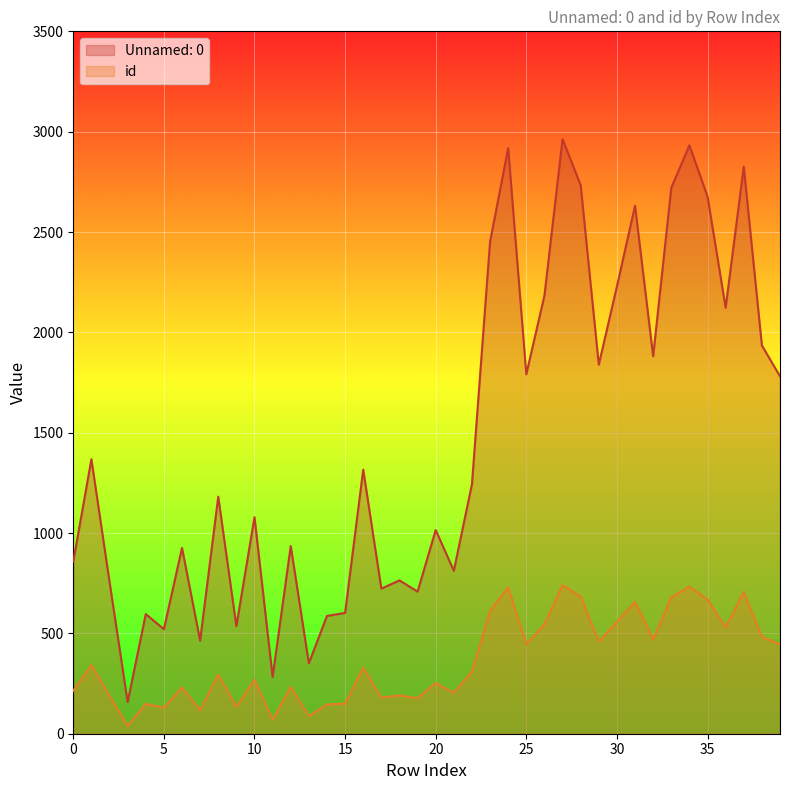

At which category does id reach its first local valley?

3